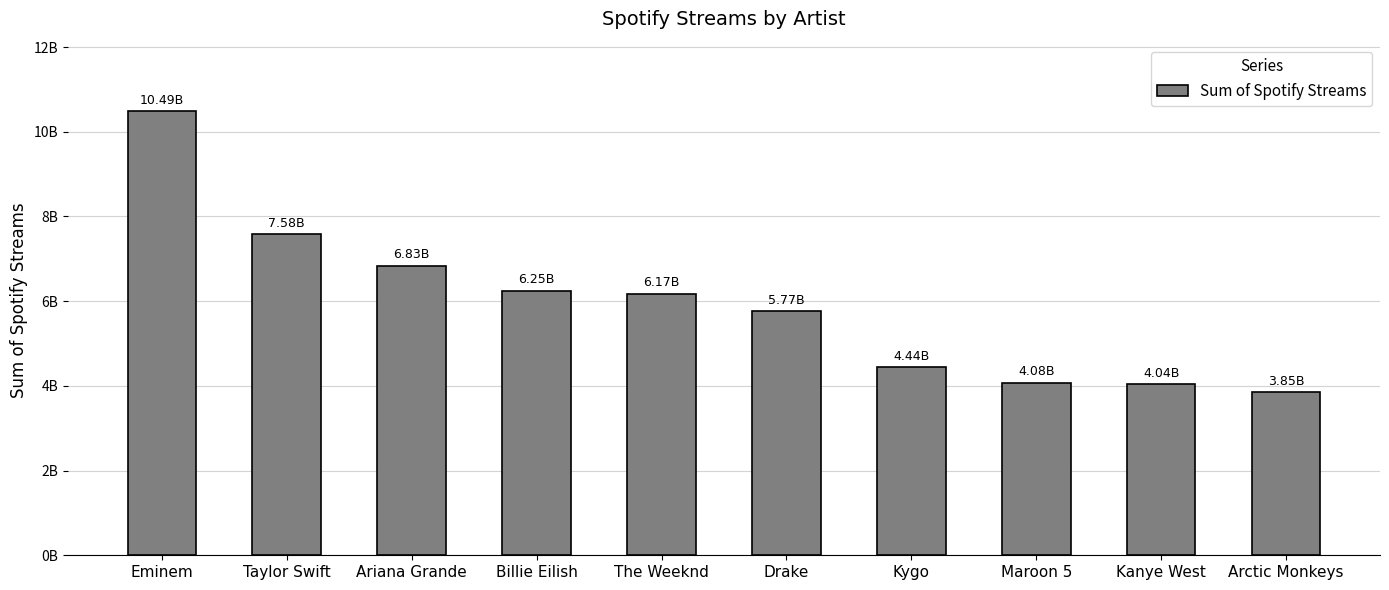

Does the chart contain any negative values?

No